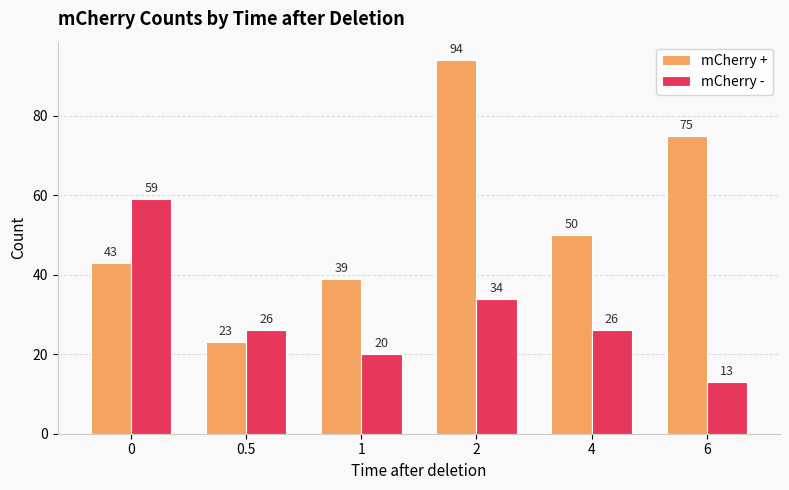

What position from the left is 4?

5